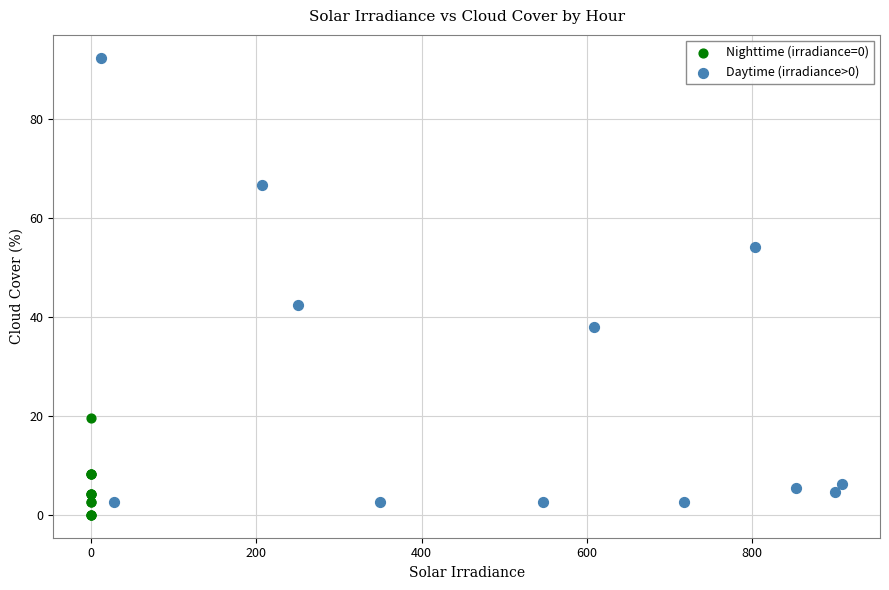

Which series contains the highest Y value?

Daytime (irradiance>0)